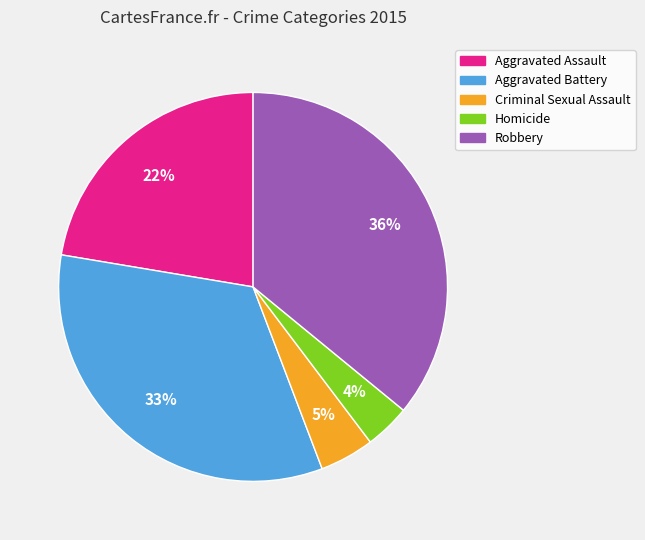

Which has a higher value, Aggravated Assault or Homicide?

Aggravated Assault